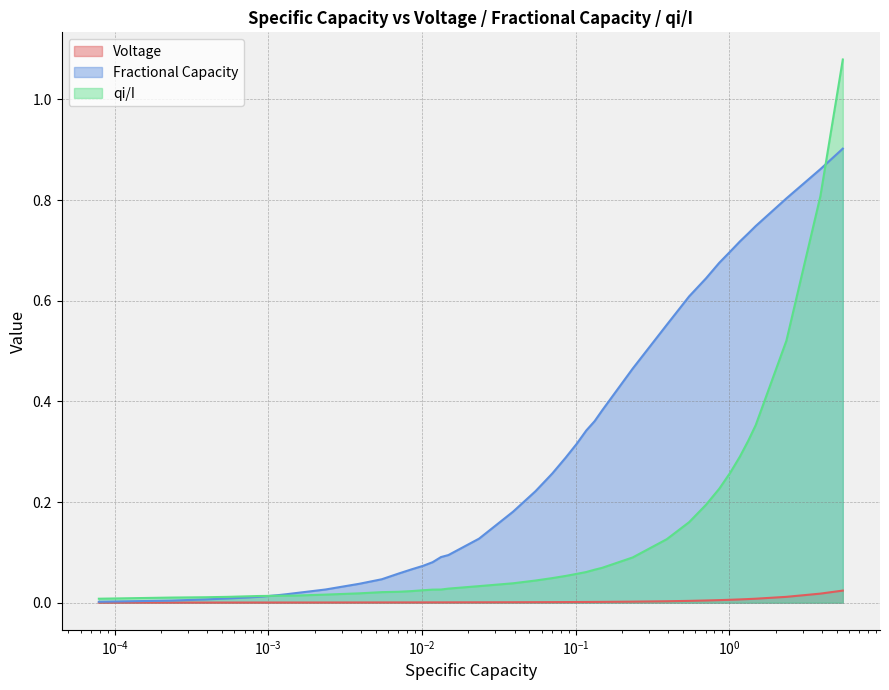

Rank the series by their maximum value, from highest to lowest.

qi/I, Fractional Capacity, Voltage